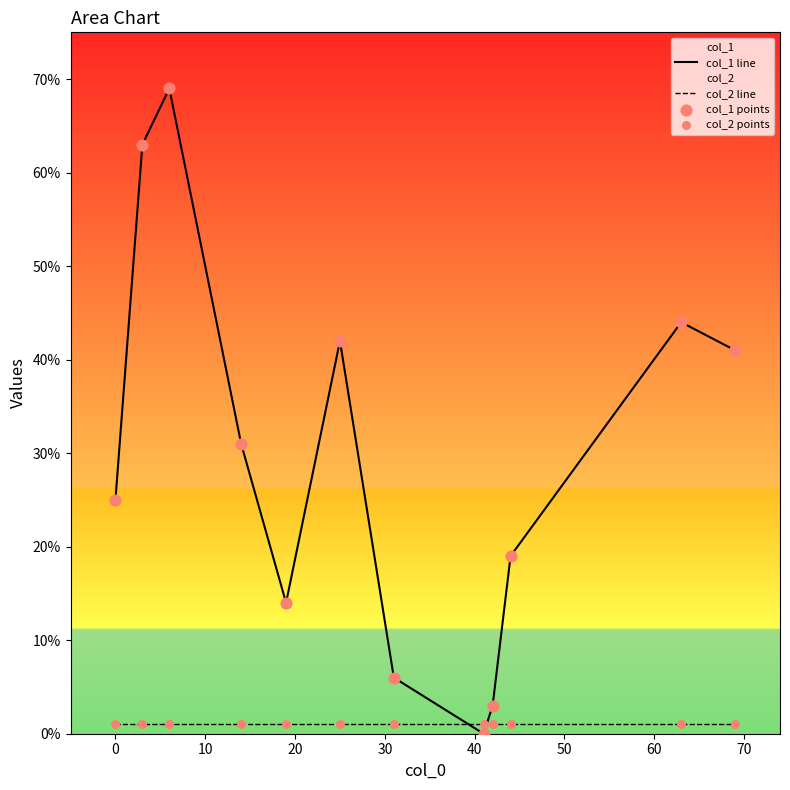

What is the maximum value shown in the chart?

69